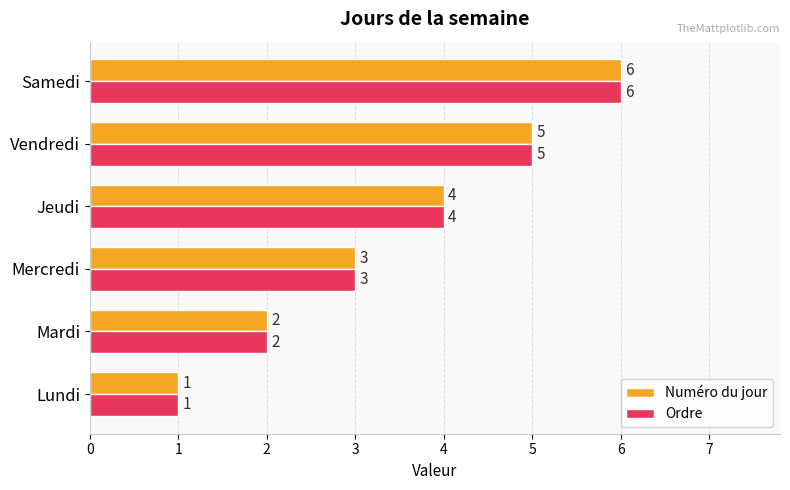

Rank the categories by Numéro du jour value from lowest to highest.

Lundi, Mardi, Mercredi, Jeudi, Vendredi, Samedi